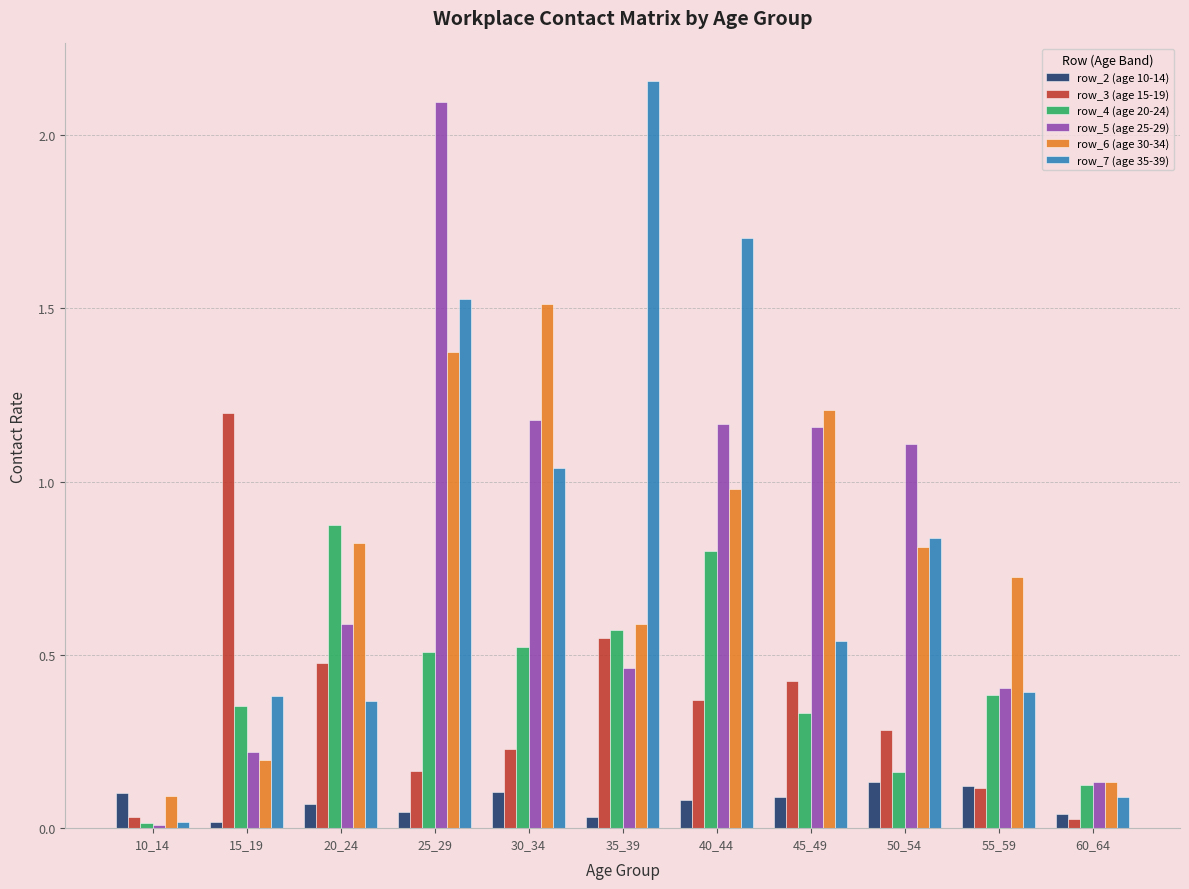

Which series has the largest total across all categories?

row_7 (age 35-39)